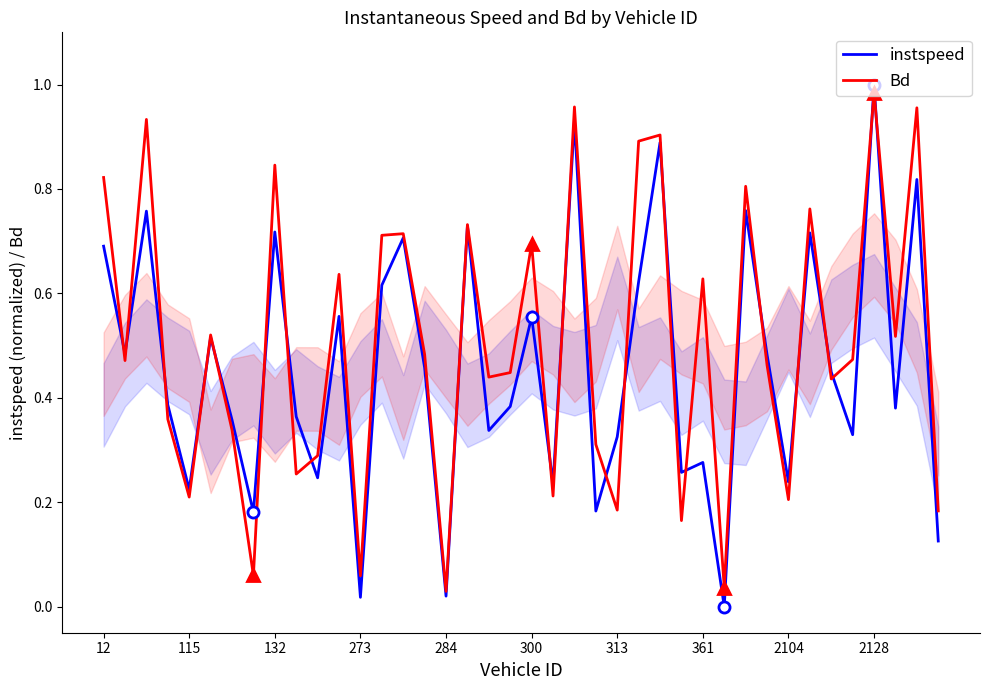

What is the difference between the highest and lowest values at 23?

0.1